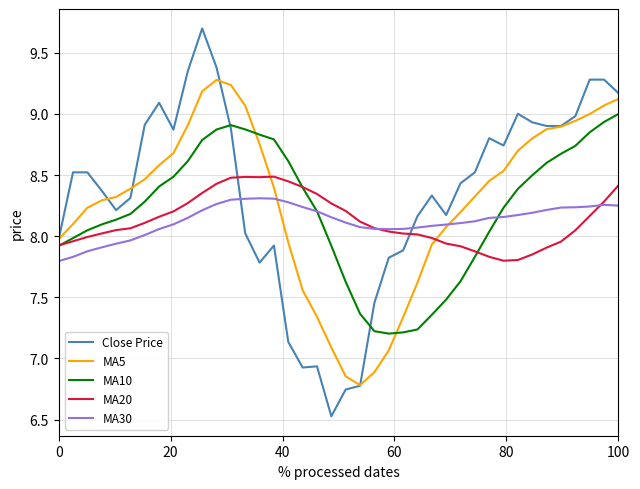

How many lines are shown in the chart?

5